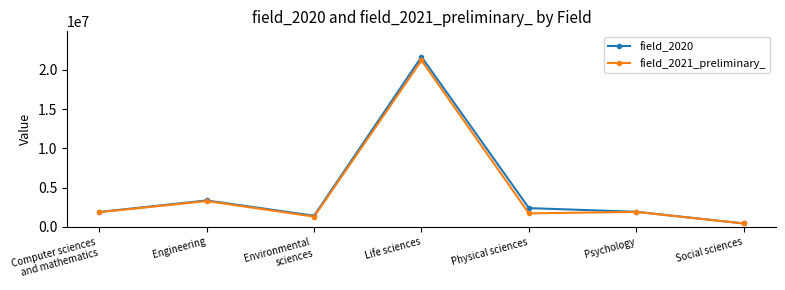

How many distinct data groups are displayed?

2